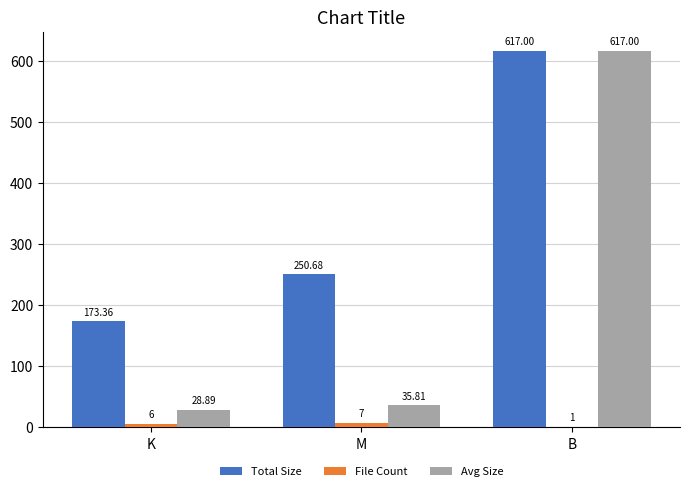

At which label does File Count reach its peak?

M